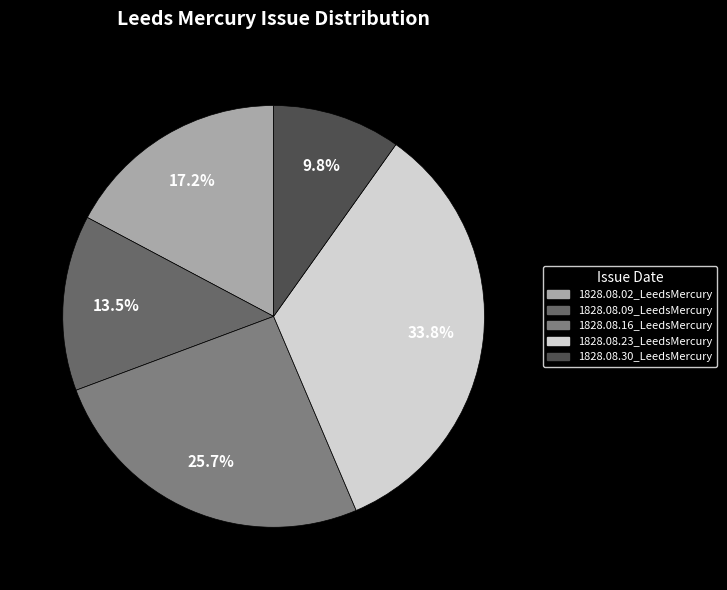

What is the smallest slice in the pie chart?

1828.08.30_LeedsMercury